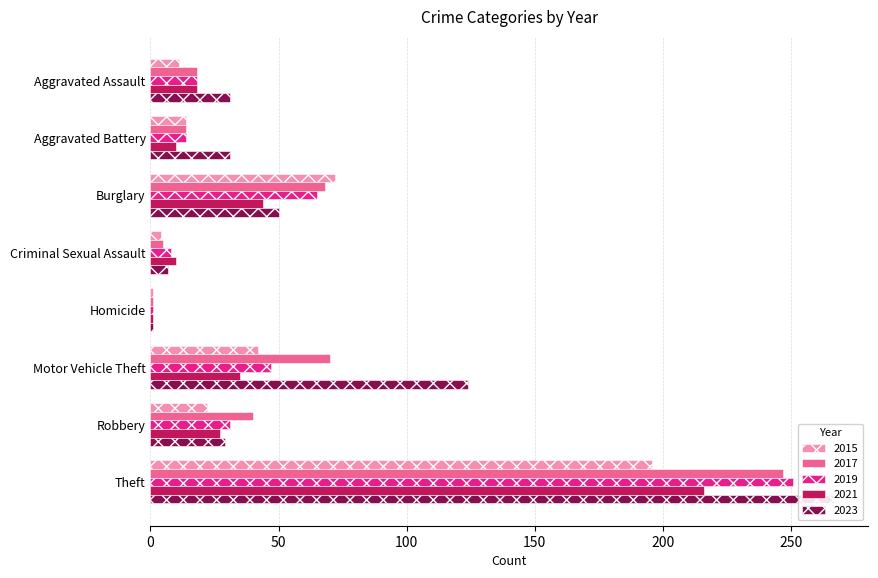

At which category is the sum across all series the highest?

Theft